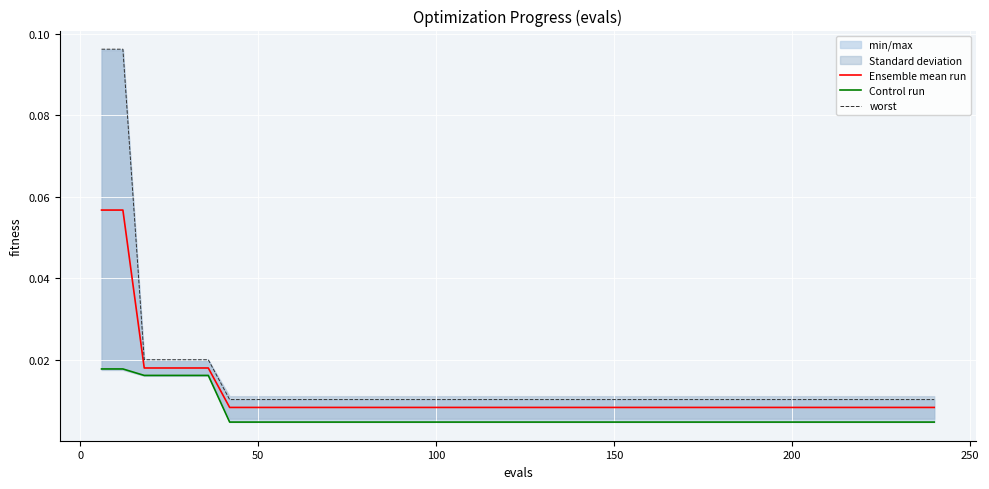

Does the chart display data point markers on the line(s)?

No